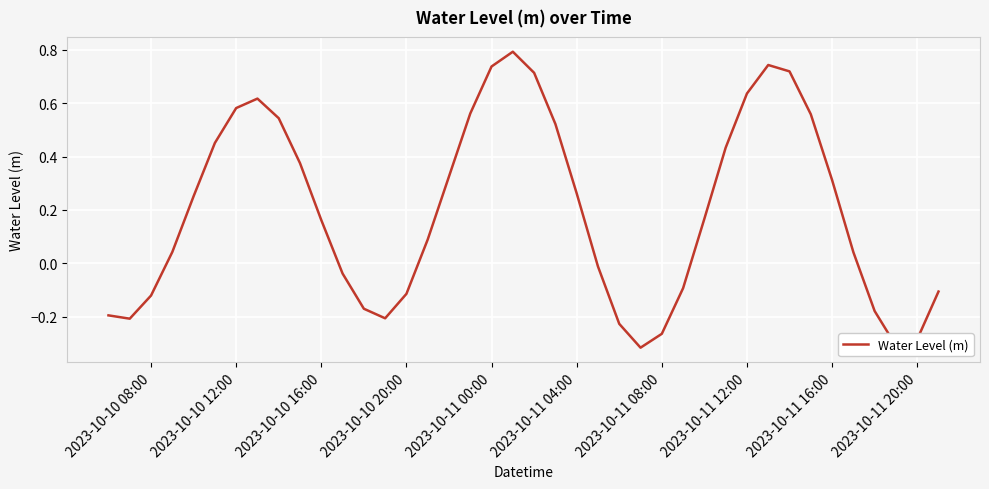

How many values are below zero?

16